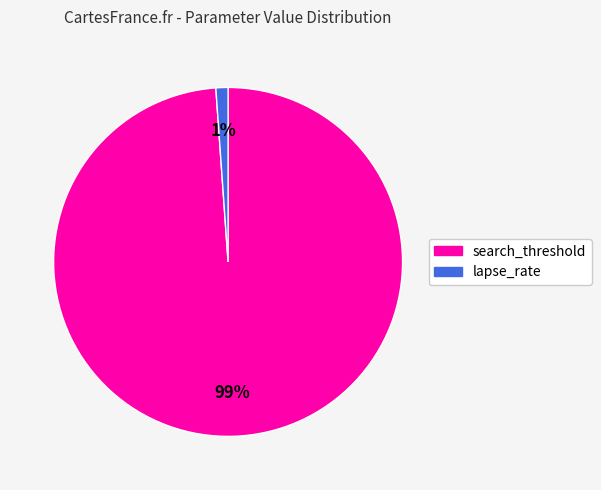

Do lapse_rate and search_threshold together represent more than half of the pie?

Yes